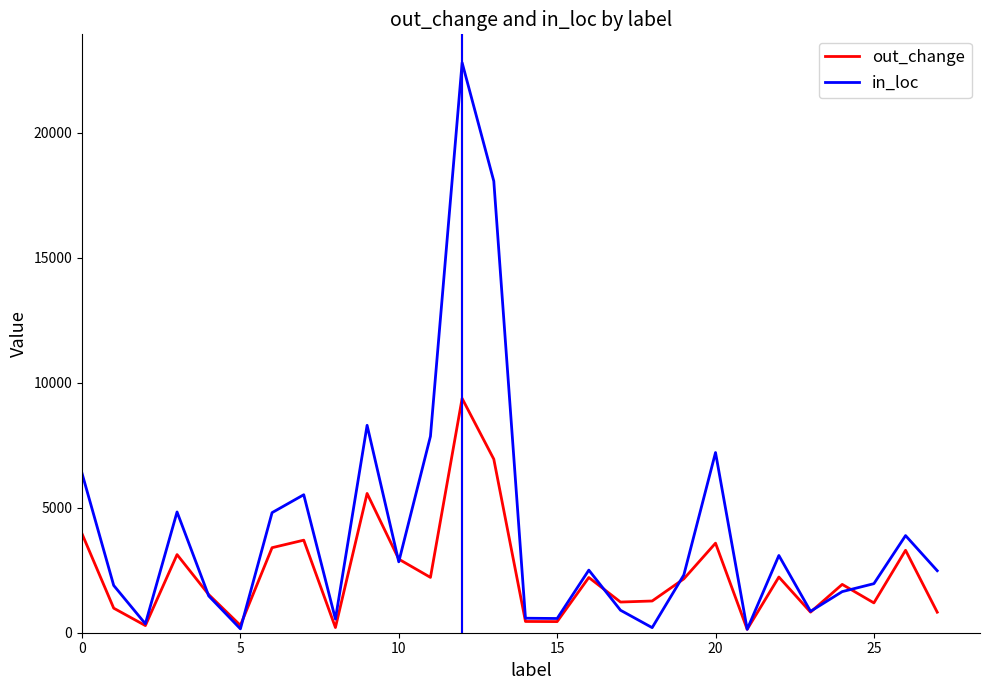

Which series has the largest total across all categories?

in_loc